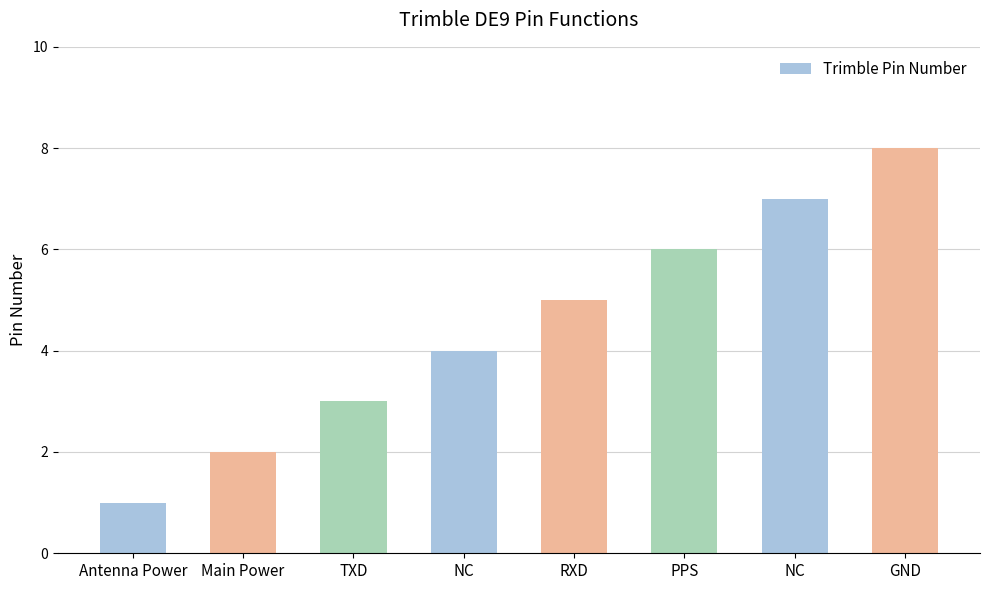

Rank the categories by value from lowest to highest.

Antenna Power, Main Power, TXD, NC, RXD, PPS, NC, GND